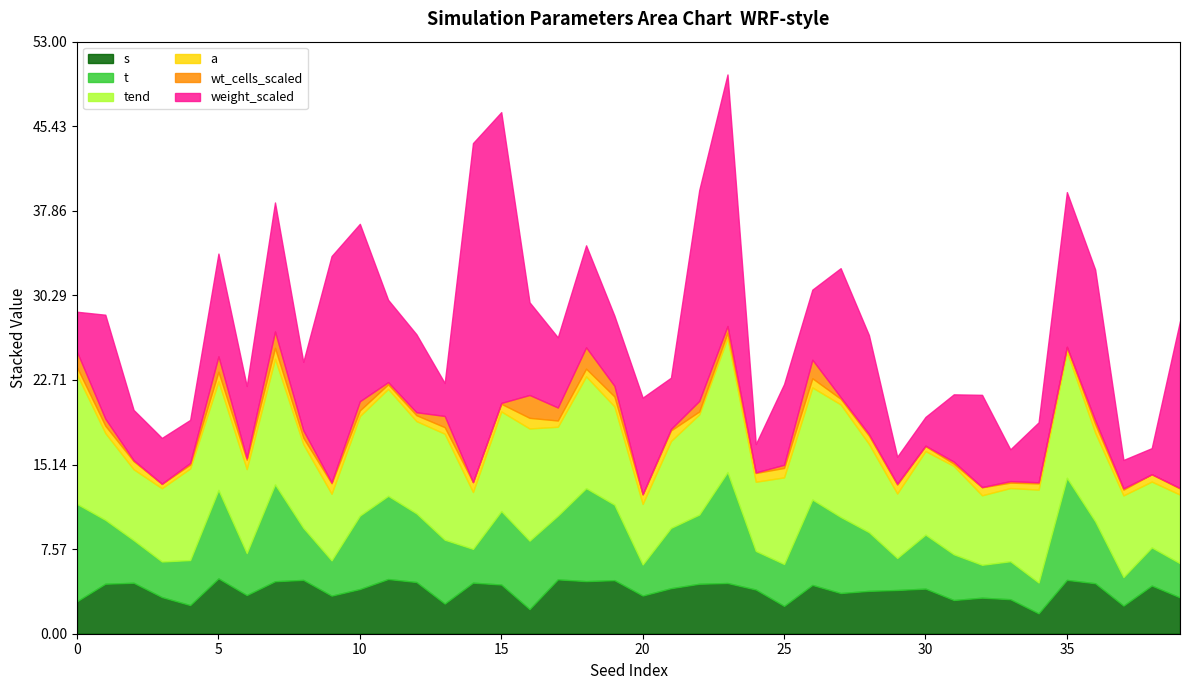

True or false: a and weight_scaled cross at least once.

False